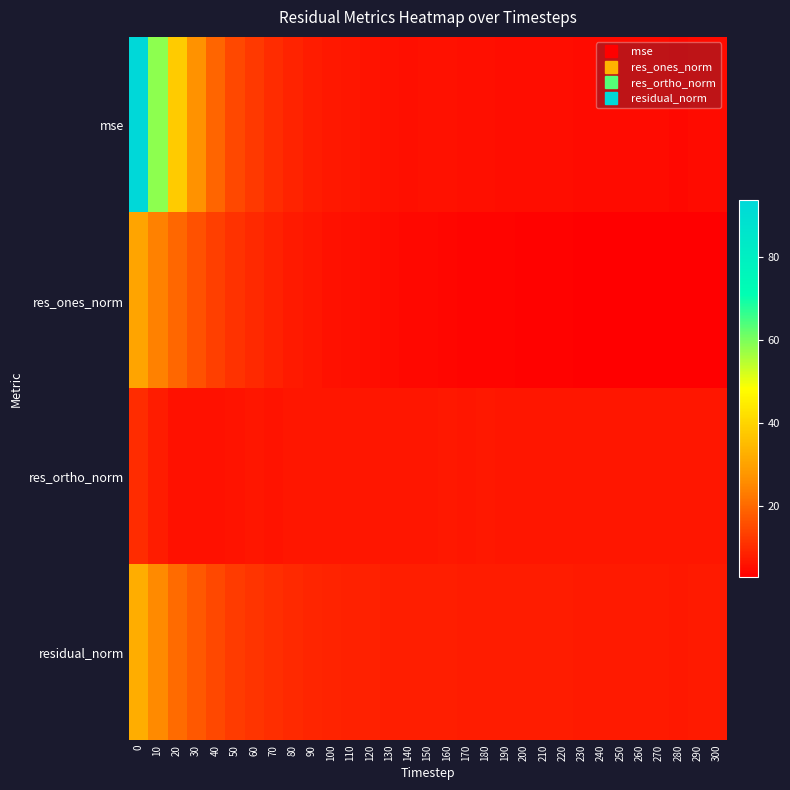

At 210, list the series in order from smallest to largest.

res_ones_norm, mse, res_ortho_norm, residual_norm